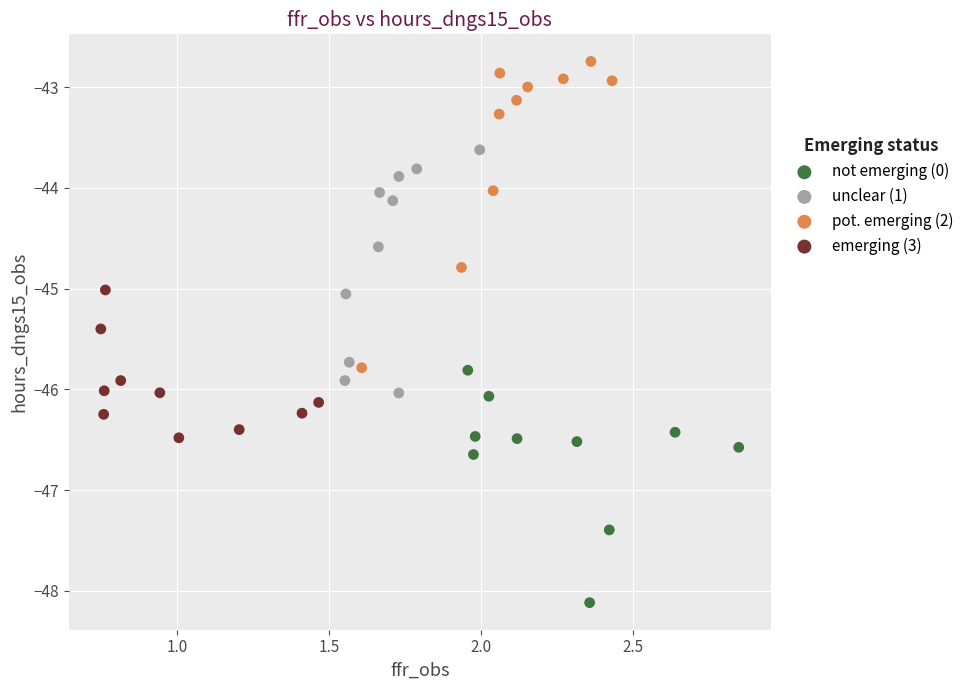

Which series reaches the minimum Y coordinate?

not emerging (0)